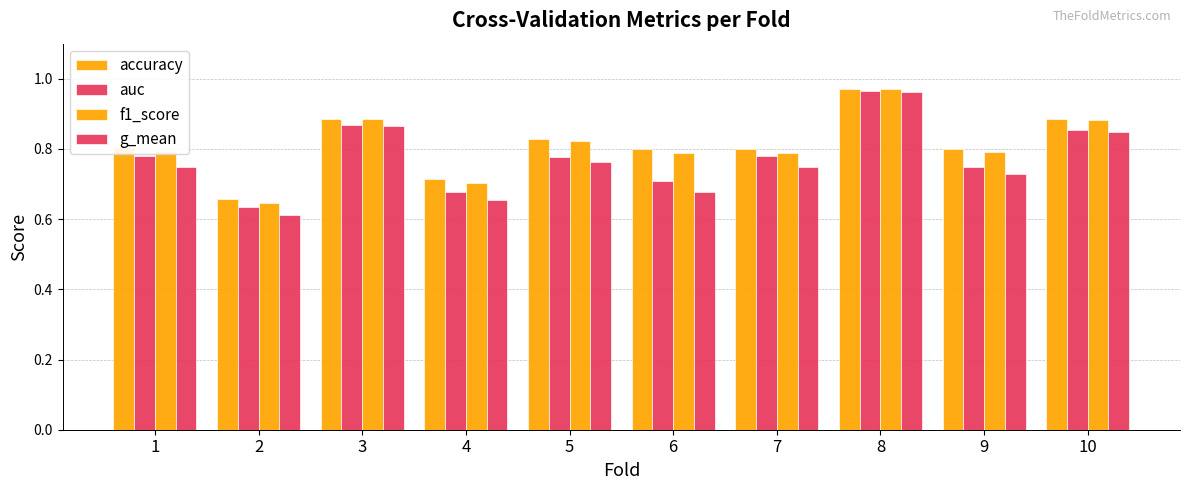

Count the number of data series in this chart.

4